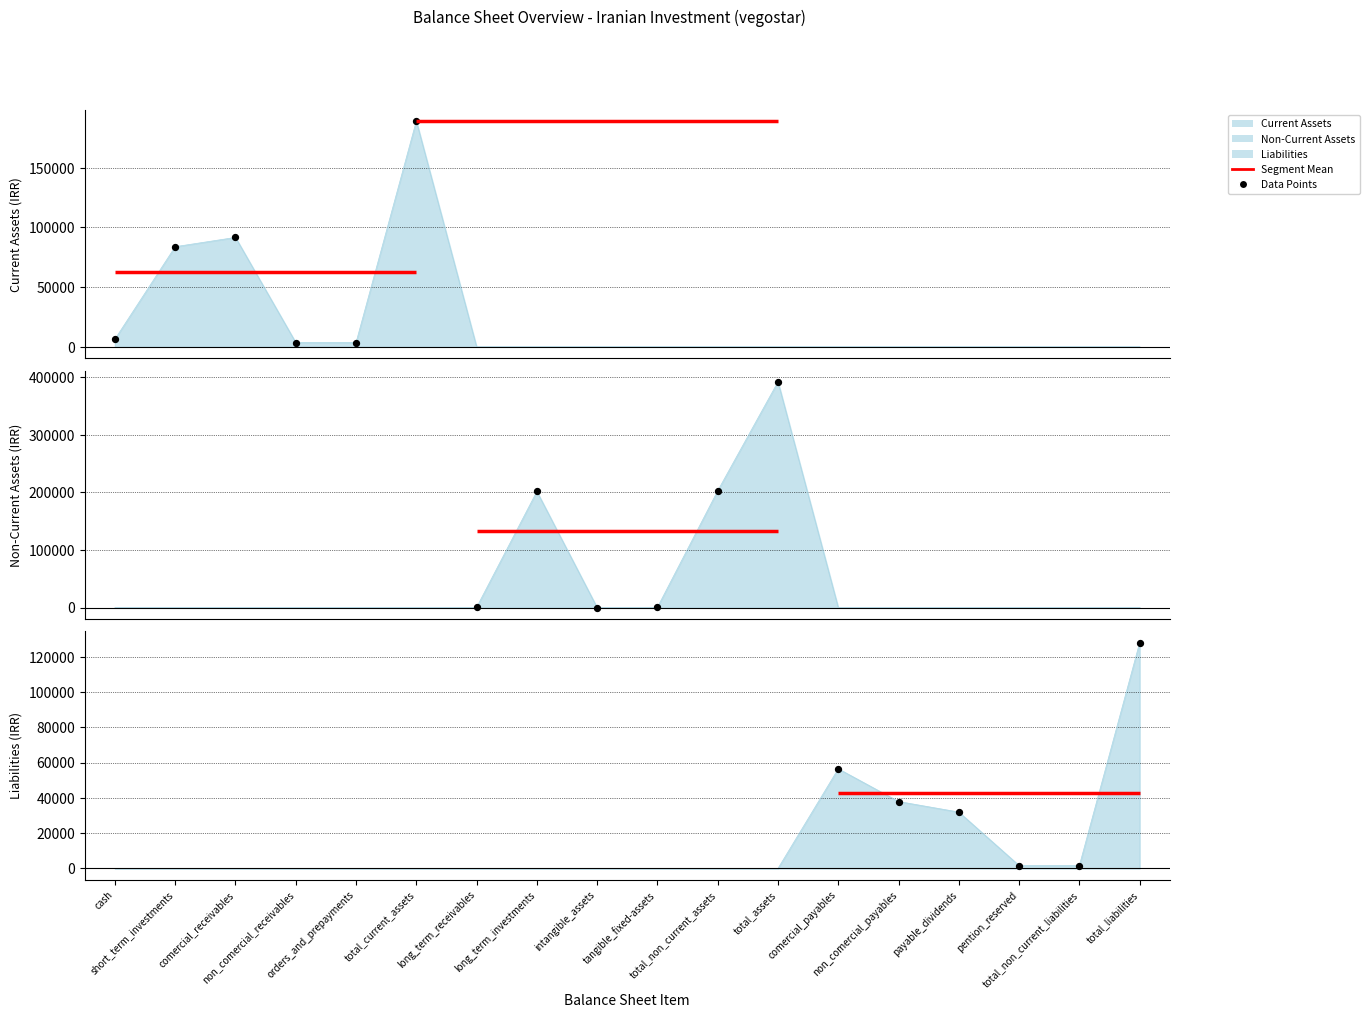

Which series contains the highest Y value?

Non-Current Assets